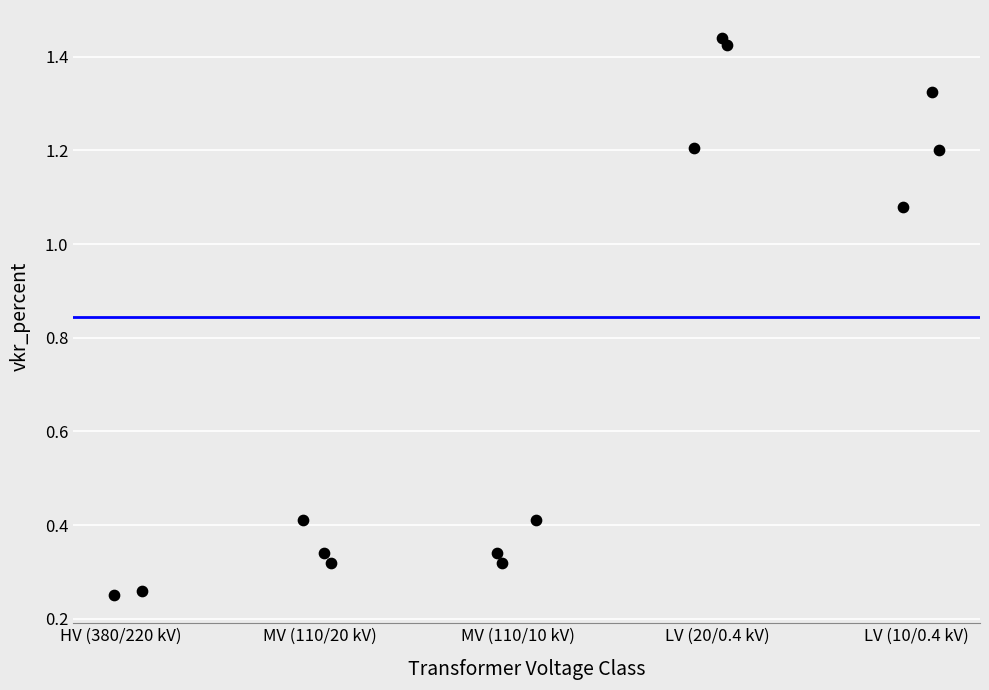

What is the range of Y values (max minus min)?

1.2